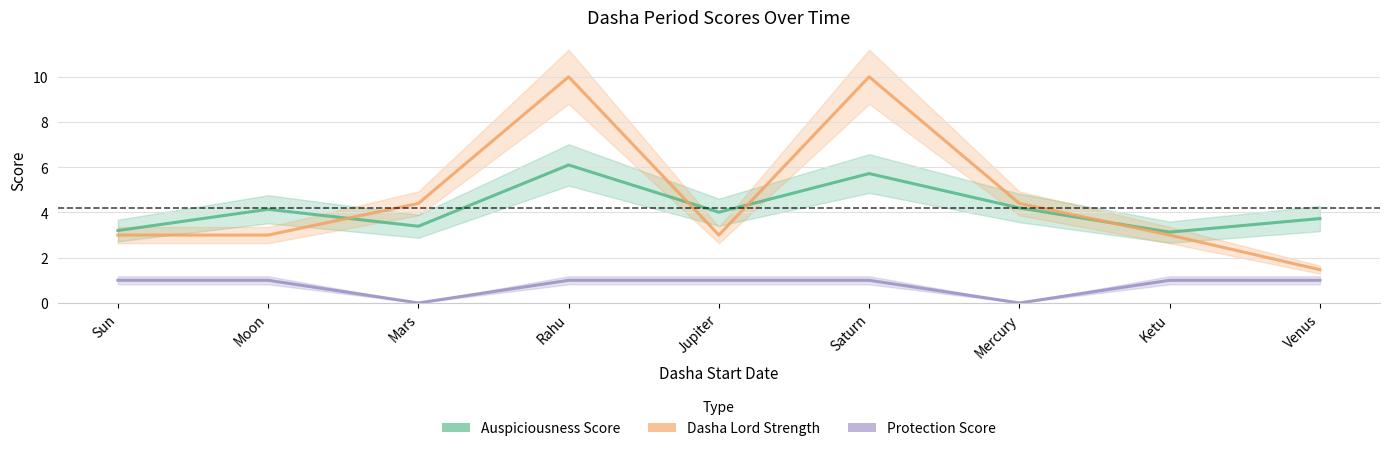

At which category is the sum across all series the highest?

Rahu